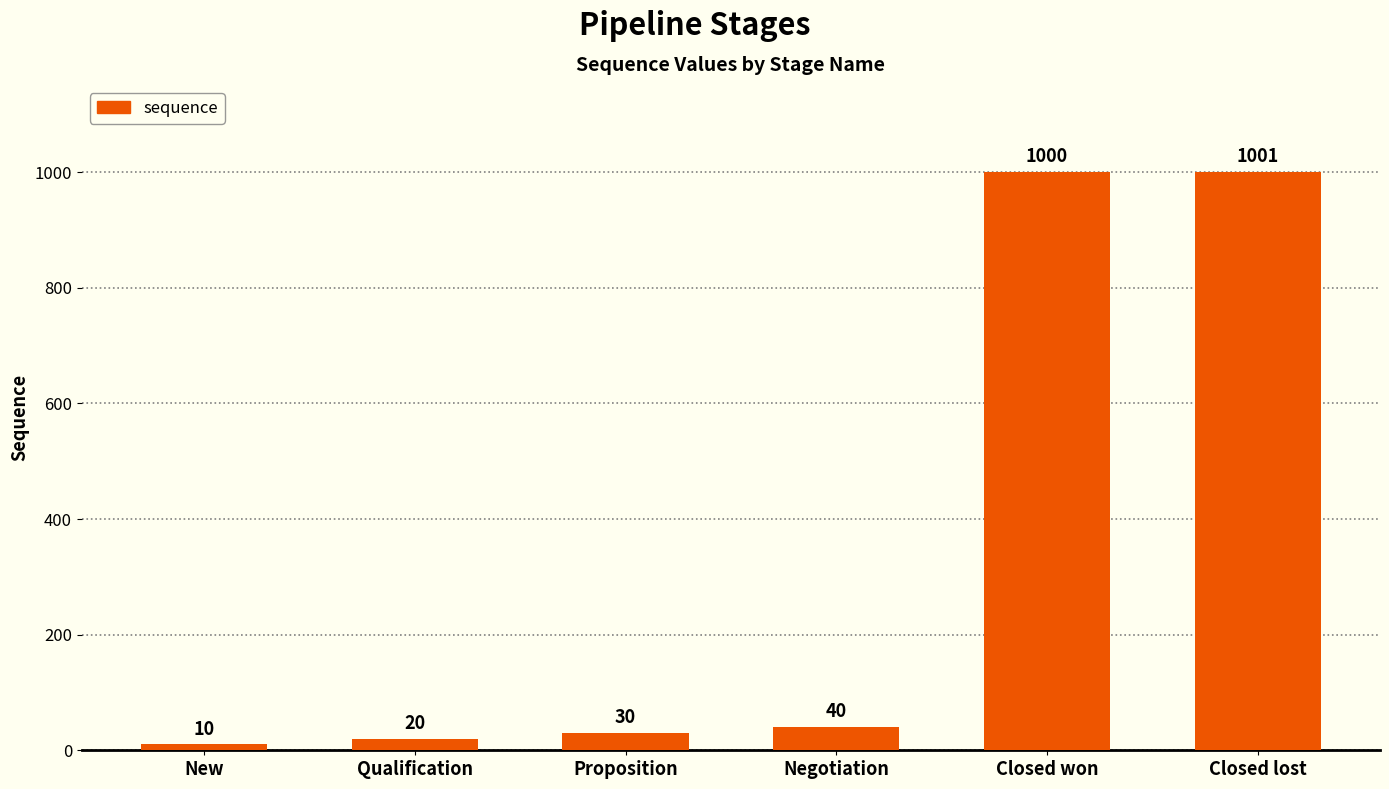

Reading left to right, transcribe all the data shown in this chart.

New=10	Qualification=20	Proposition=30	Negotiation=40	Closed won=1000	Closed lost=1001